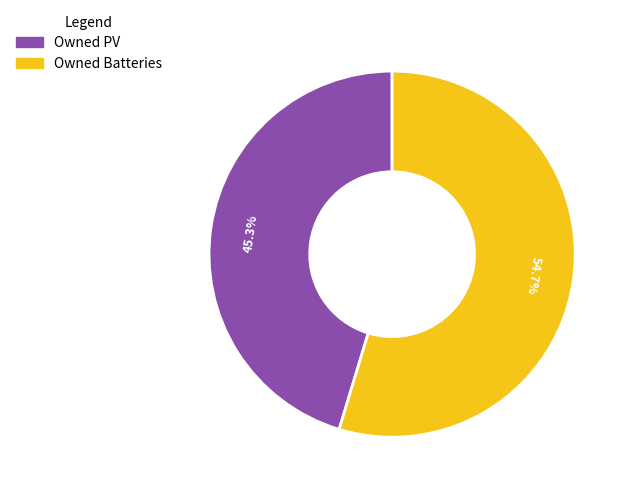

Rank the categories by value from lowest to highest.

Owned PV, Owned Batteries